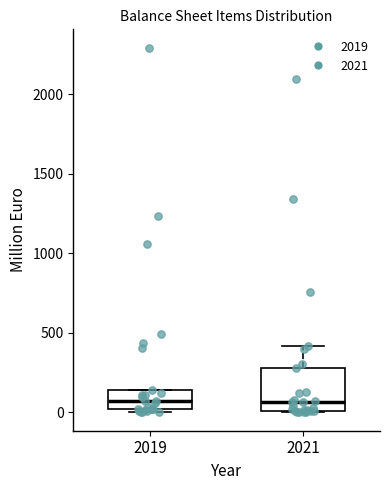

Where is the upper edge of the box at x = 2019 on the y-axis? The values are not printed on the chart, so give them approximately, as read against the axis.

150